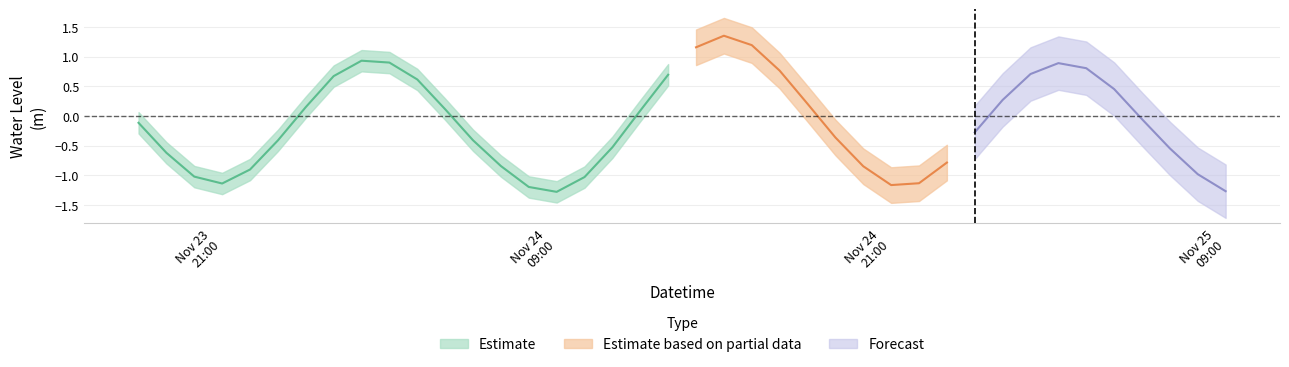

True or false: there are more than 2 points higher than both neighbors.

True